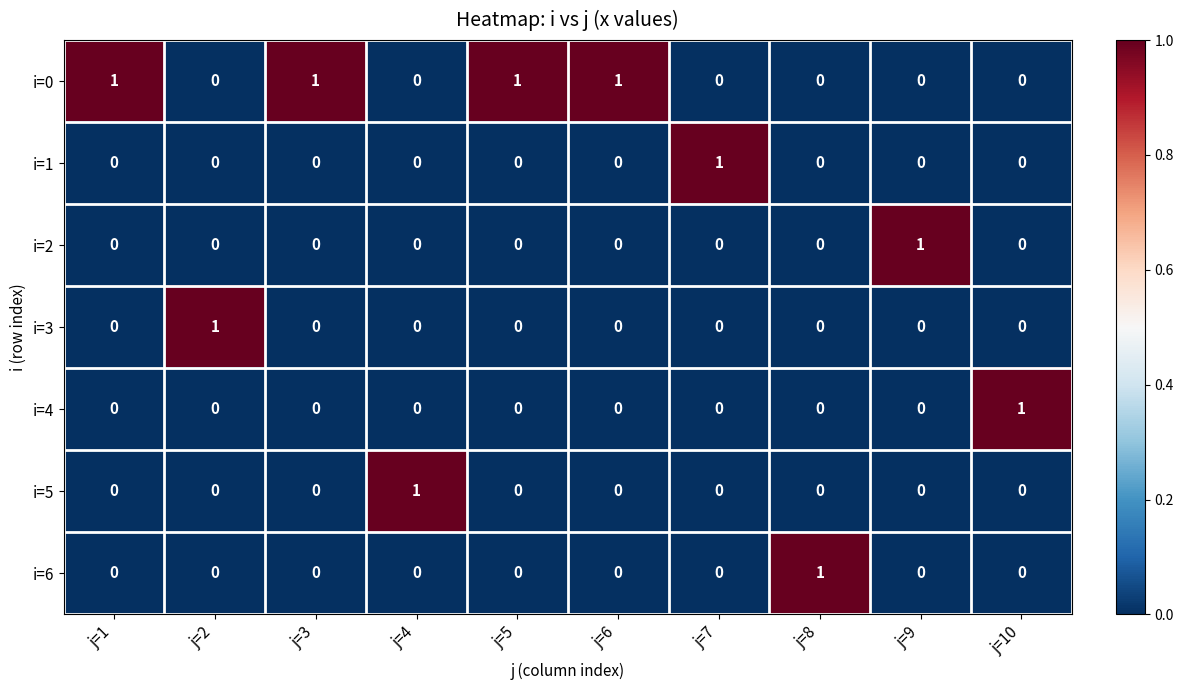

At how many categories does at least one series exceed 0?

10